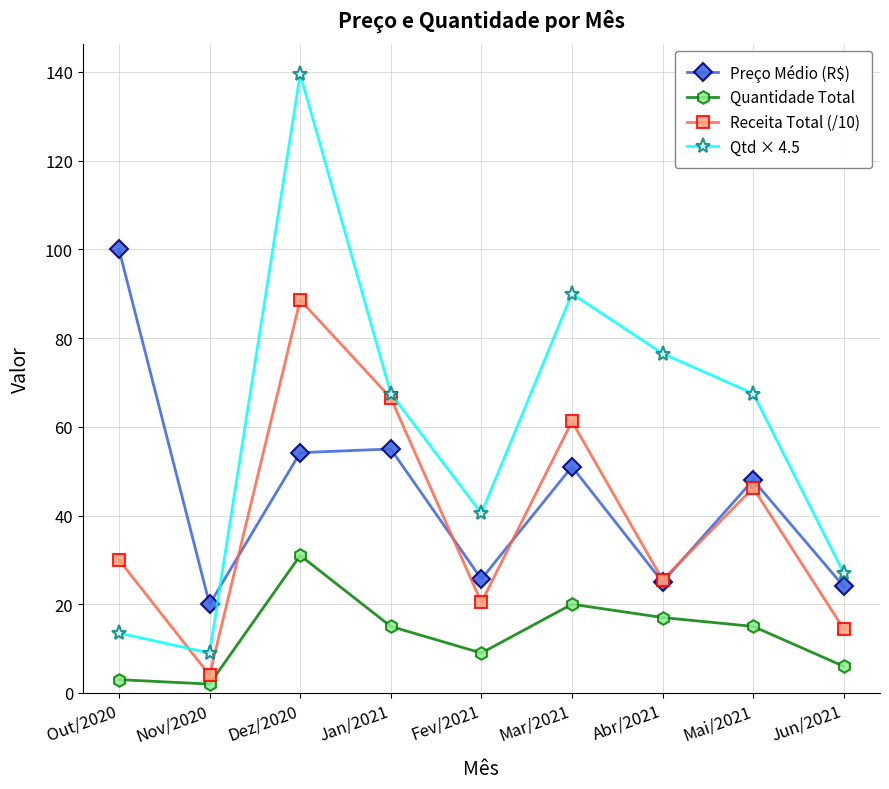

Rank the categories by Receita Total (/10) value from lowest to highest.

Nov/2020, Jun/2021, Fev/2021, Abr/2021, Out/2020, Mai/2021, Mar/2021, Jan/2021, Dez/2020